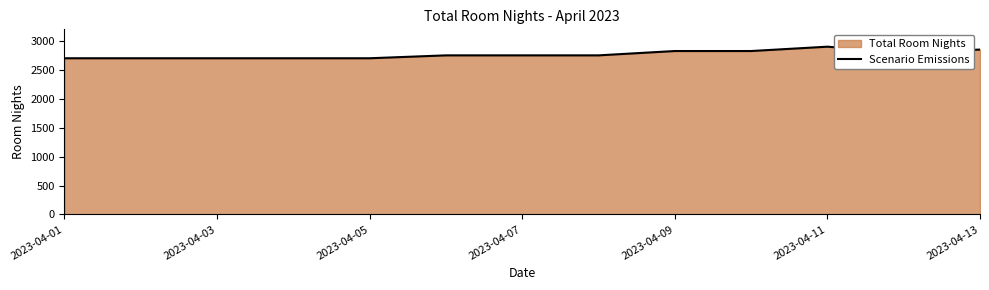

How many values are between 2700 and 2825?

11